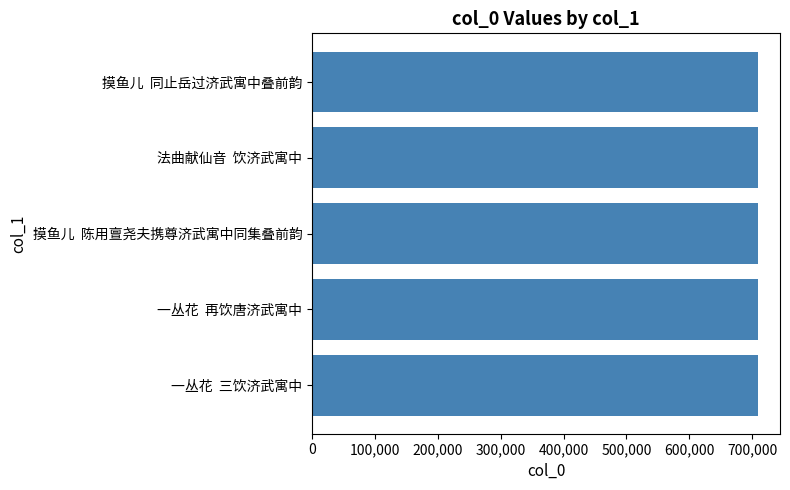

The chart shows a value of 1178963 at 法曲献仙音  饮济武寓中. True or false?

False